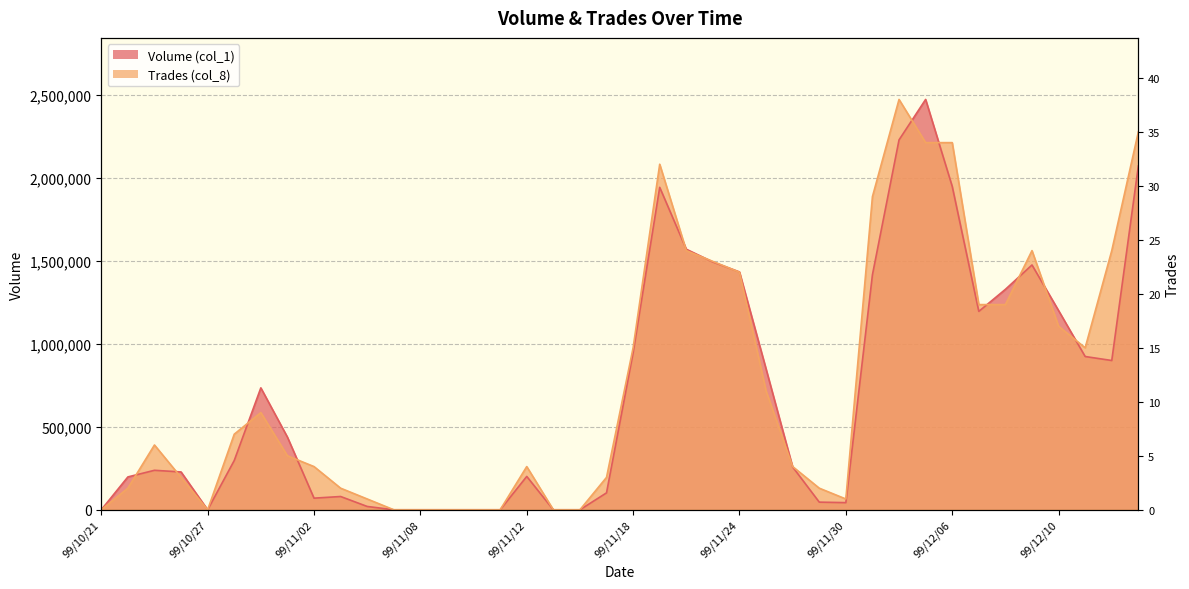

List the series in order of their overall mean, highest first.

Trades (col_8), Volume (col_1)